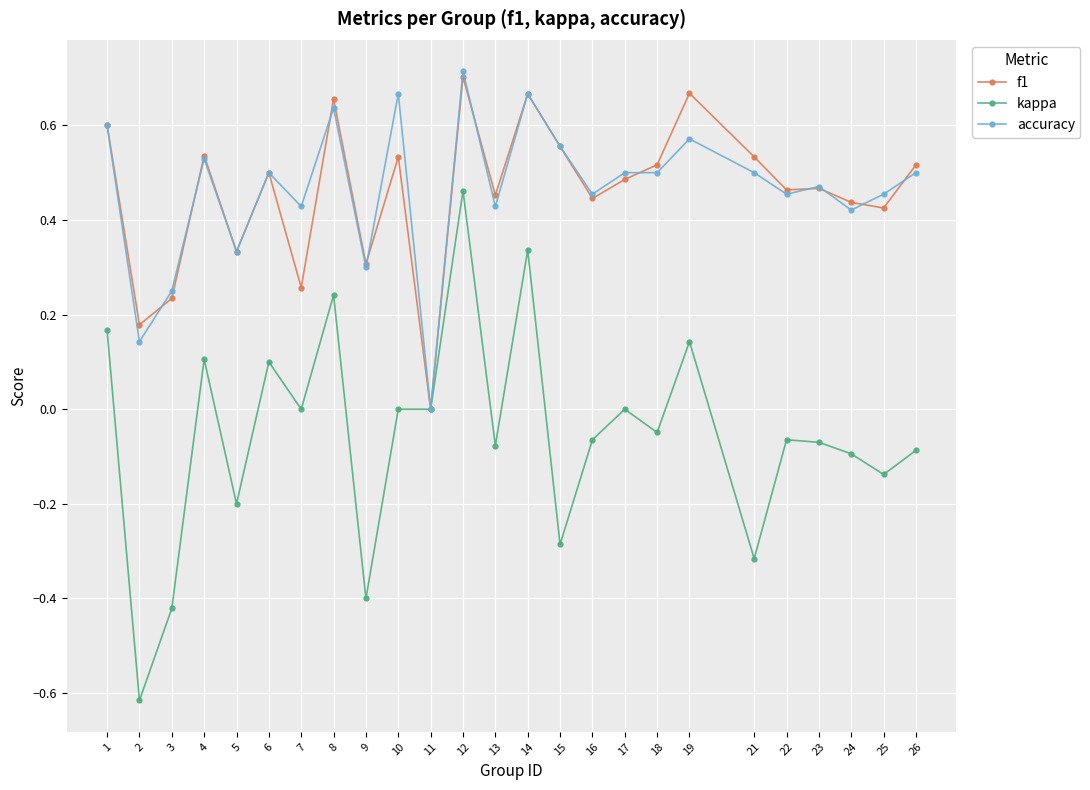

The value of kappa at 12 is 0.8. True or false?

False